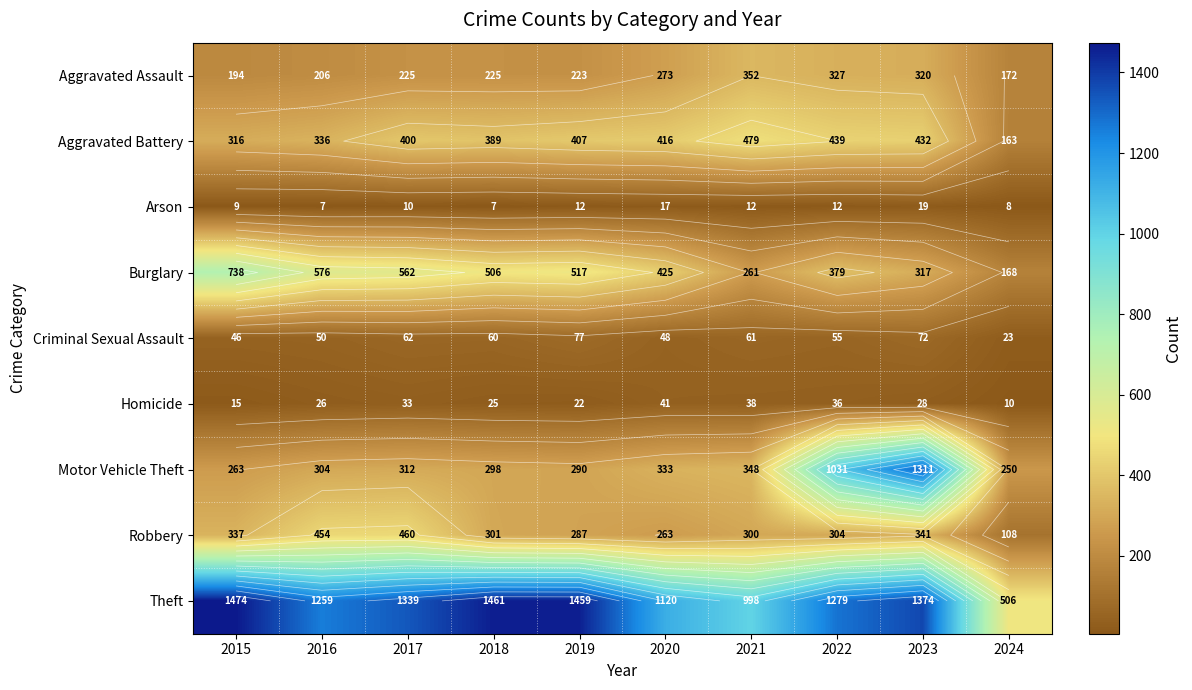

At how many categories does at least one series exceed 835?

9